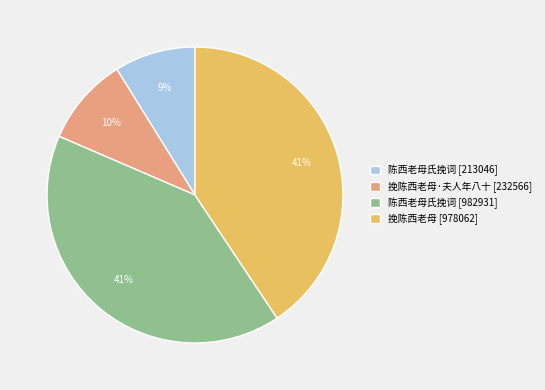

What is the smallest slice in the pie chart?

陈西老母氏挽词 [213046]